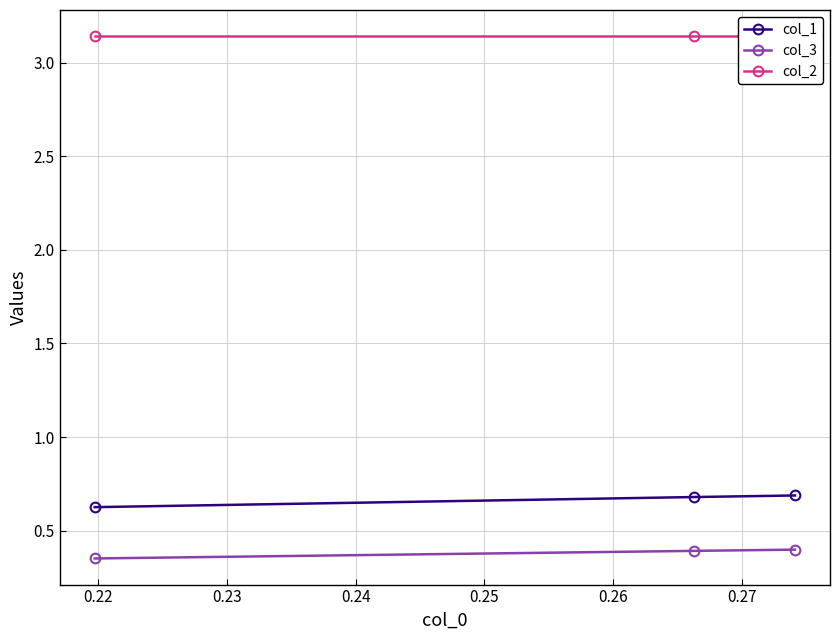

How many col_1 values are between 0 and 1?

3